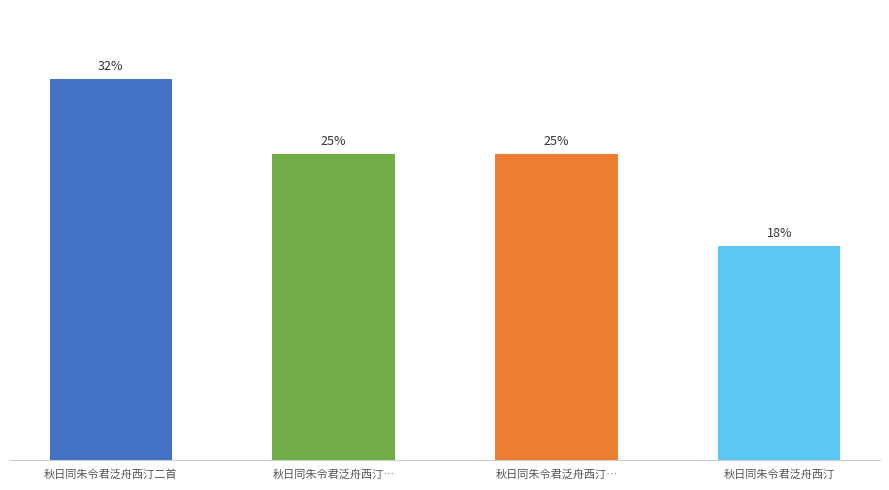

Approximately how many times larger is the value at 秋日同朱令君泛舟西汀 compared to 秋日同朱令君泛舟西汀…?

0.7